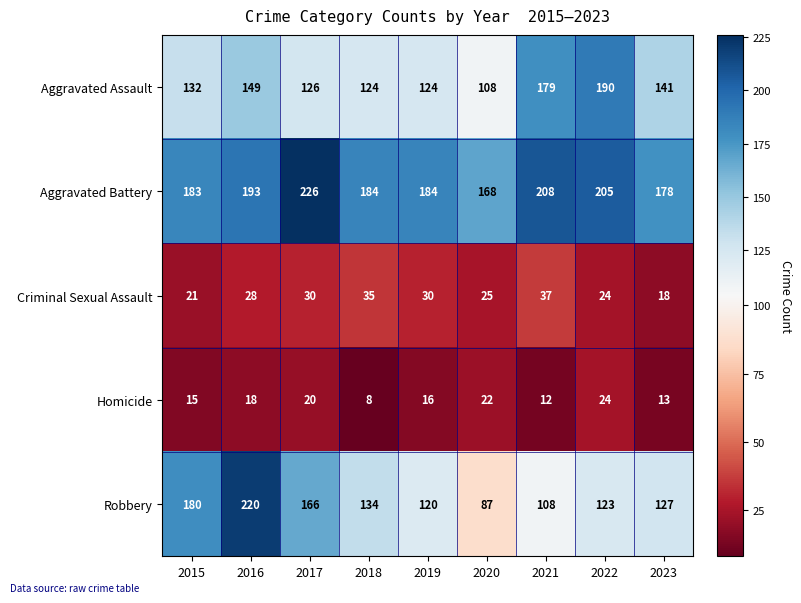

What is the total value across all series at 2023?

477